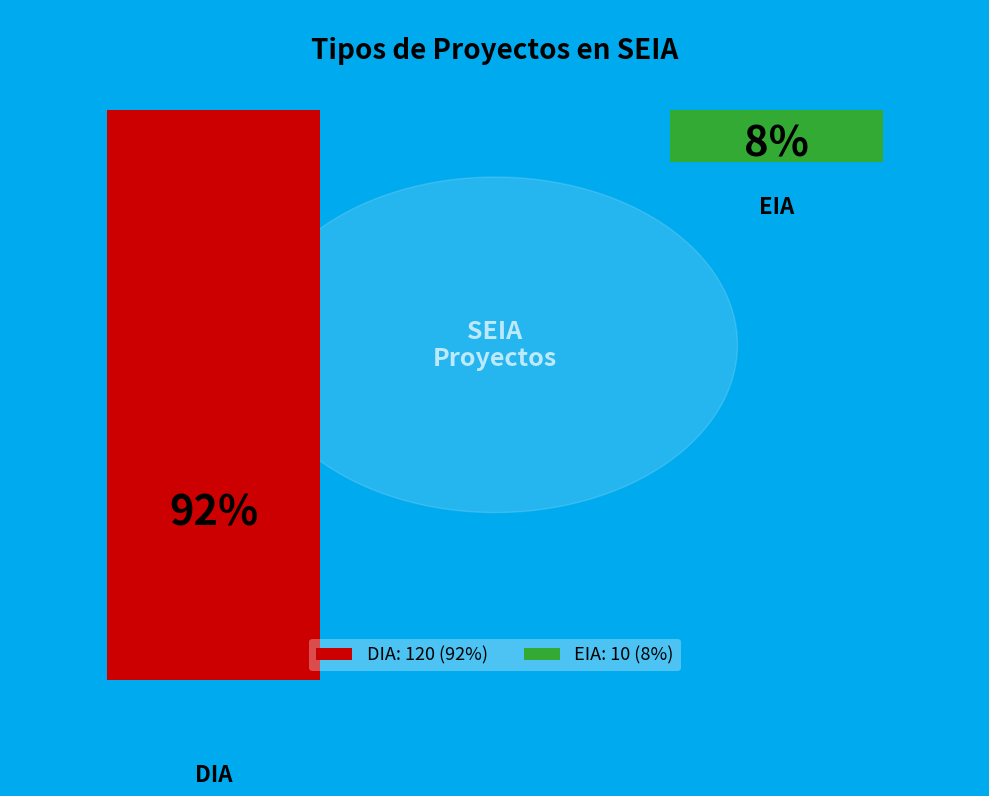

The EIA slice represents 18% of the pie. True or false?

False